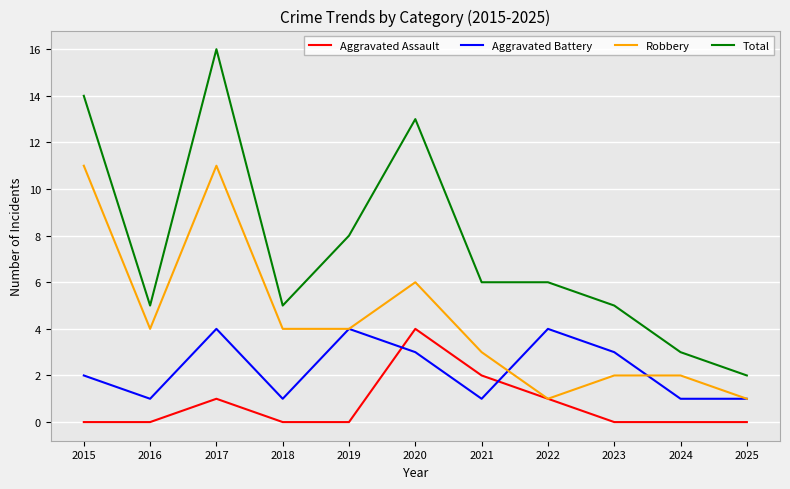

True or false: Aggravated Assault and Total intersect in this chart.

False